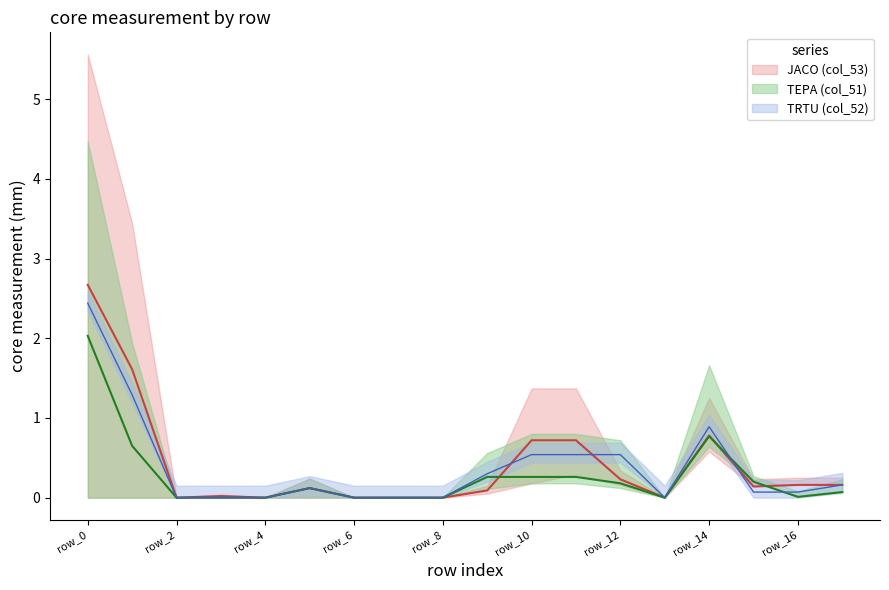

True or false: col_52 has a value of 0.0 at row_13.

True